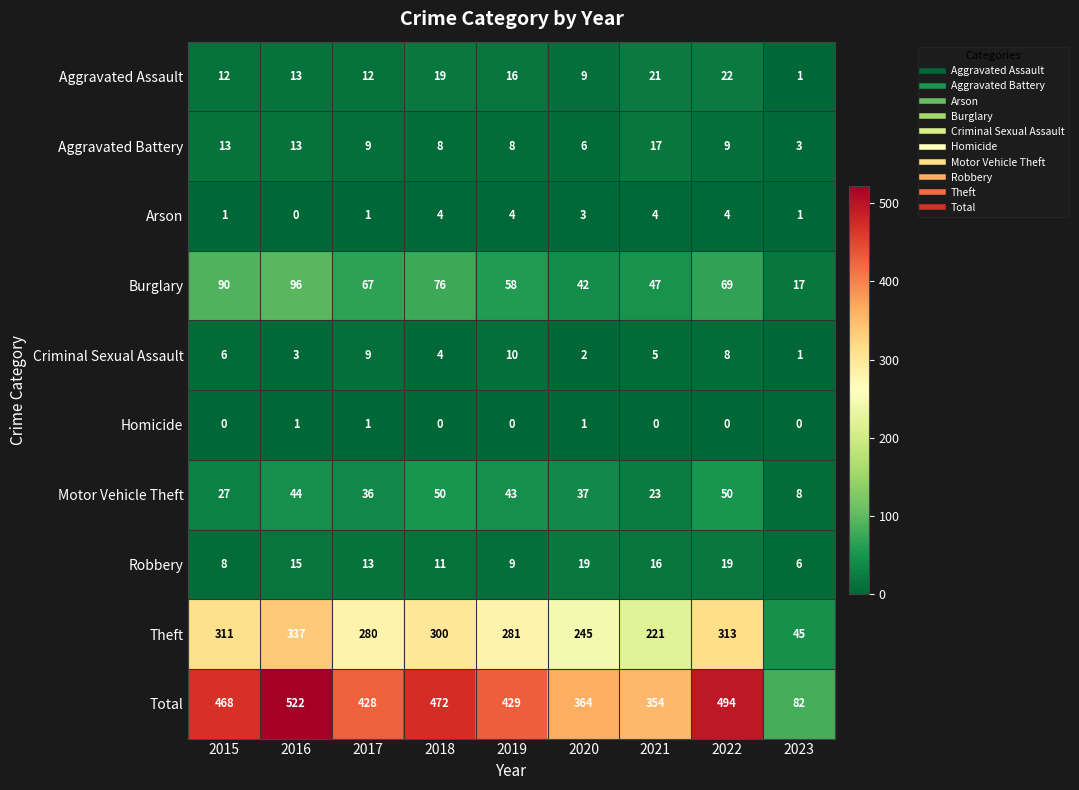

Which series changed the most between 2015 and 2017?

Total